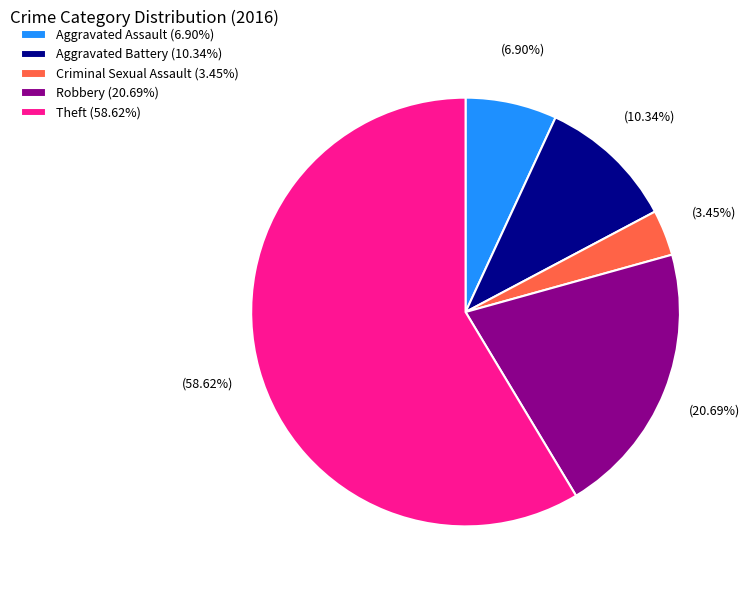

To the nearest percent, what is the average slice percentage?

20%